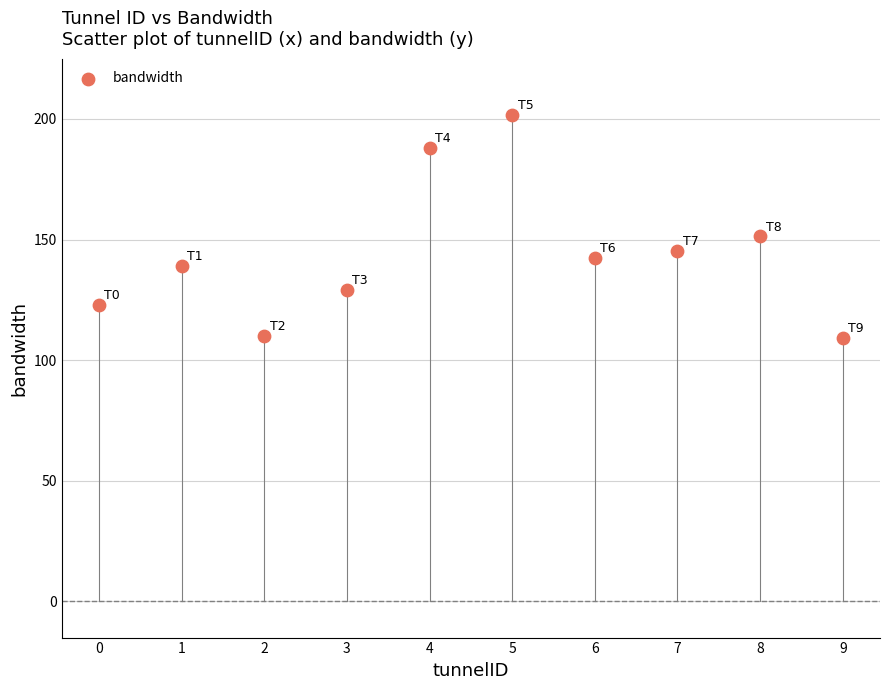

What is the range of Y values (max minus min)?

92.6